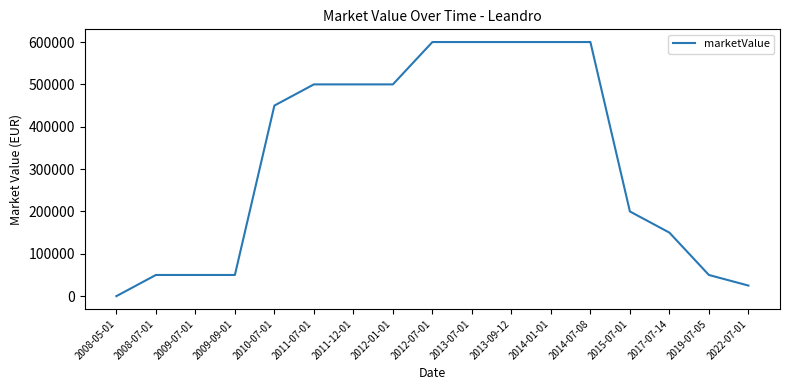

Is it true that the value at 2009-07-01 is 25171?

False